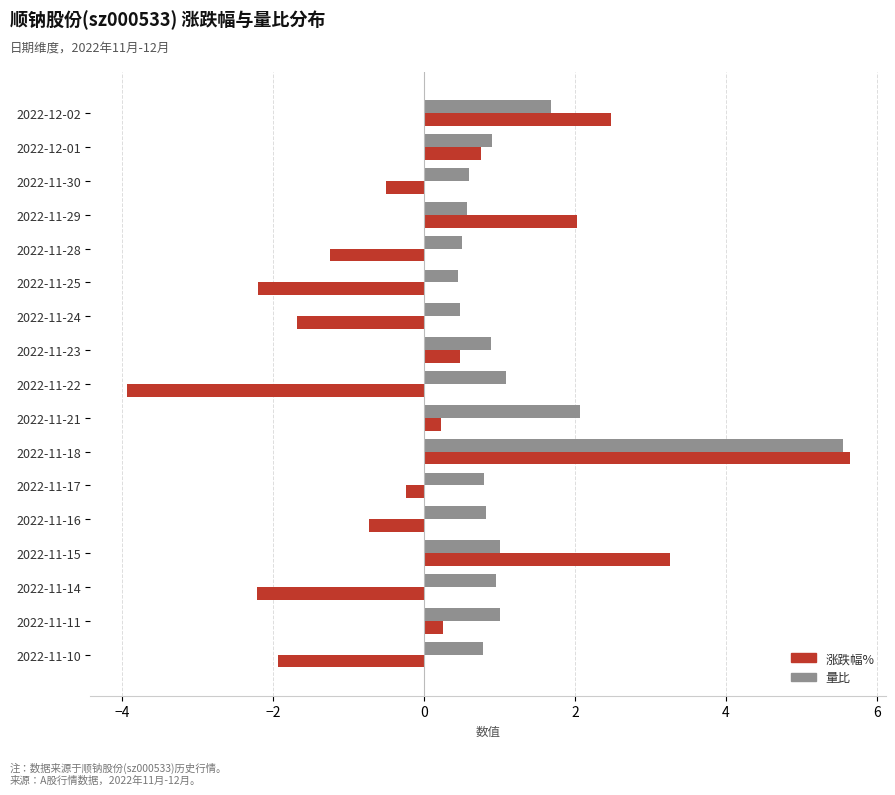

Between 2022-11-14 and 2022-11-11, which series saw the biggest shift?

涨跌幅%